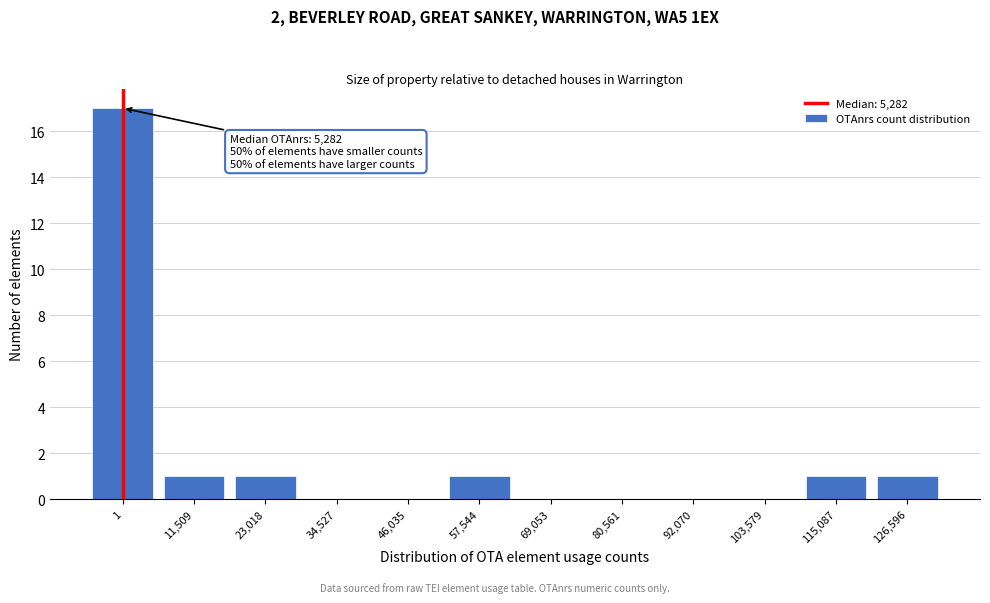

Reading left to right, transcribe all the data shown in this chart.

1=17	11,509=1	23,018=1	34,527=0	46,035=0	57,544=1	69,053=0	80,561=0	92,070=0	103,579=0	115,087=1	126,596=1